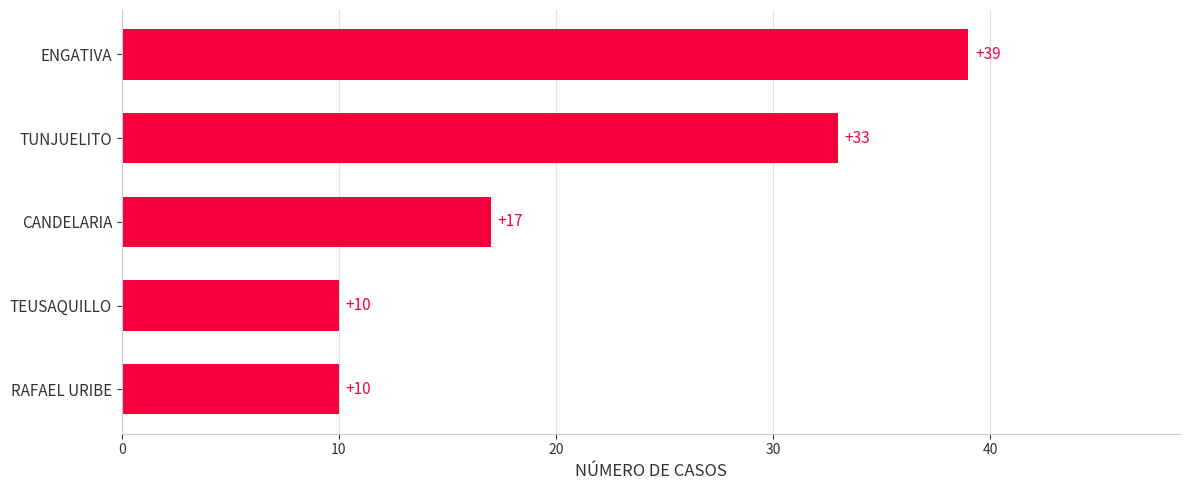

How many distinct data groups are displayed?

1